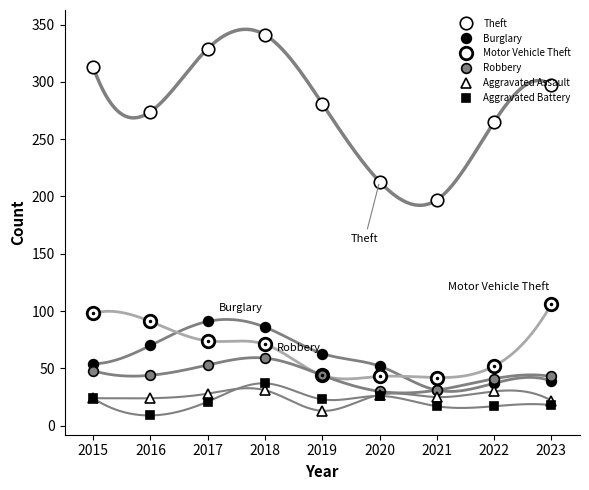

At which category is the sum across all series the highest?

2018